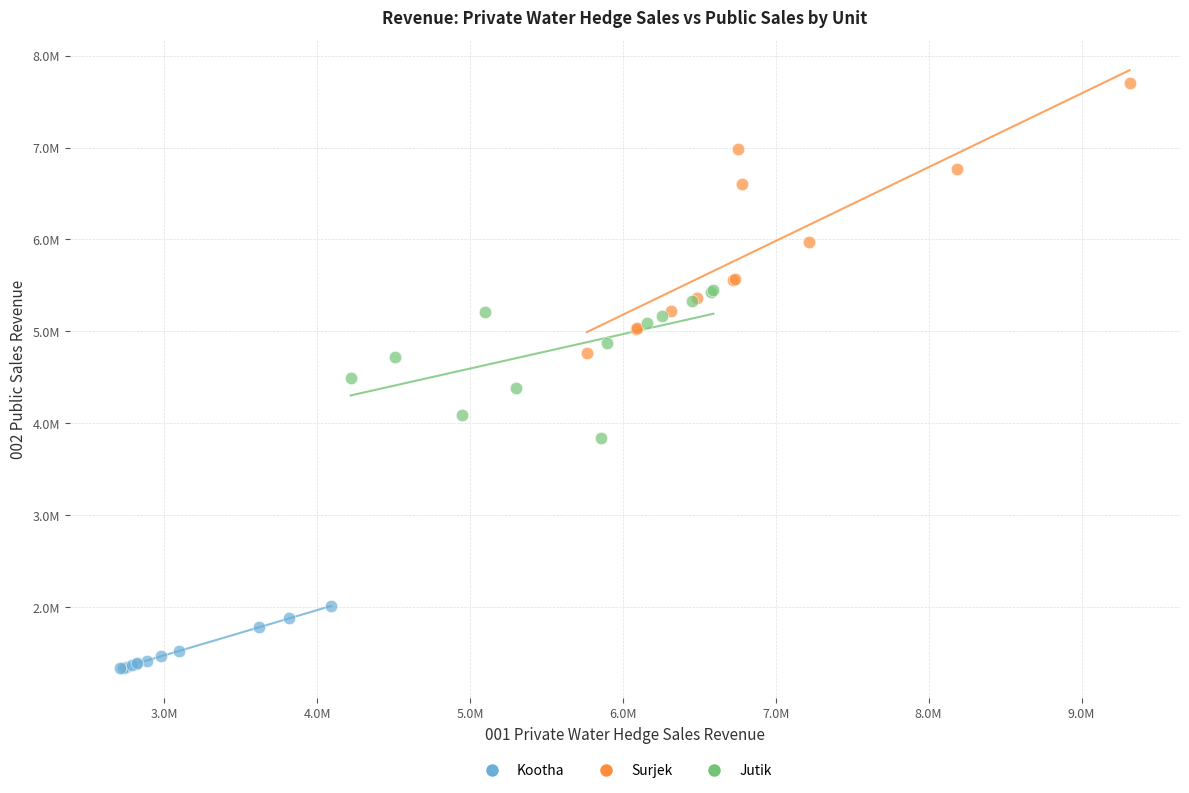

What are all the series names shown in the legend?

Kootha, Surjek, Jutik